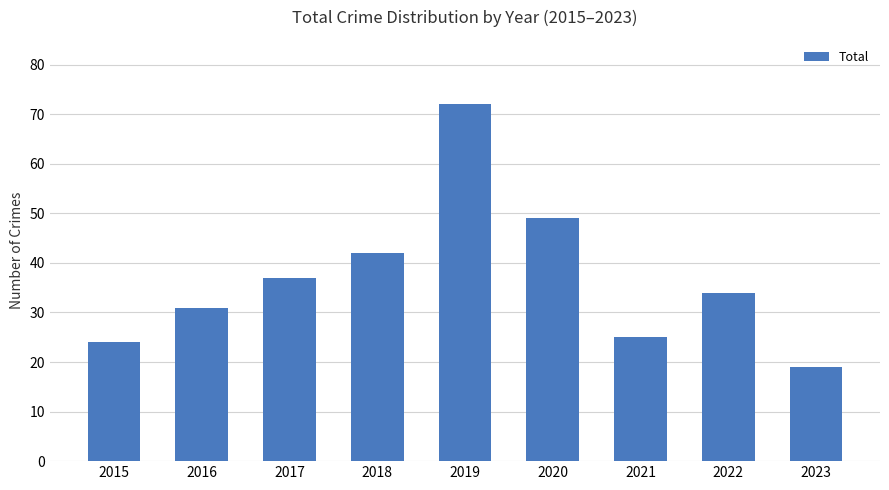

How many distinct data groups are displayed?

1